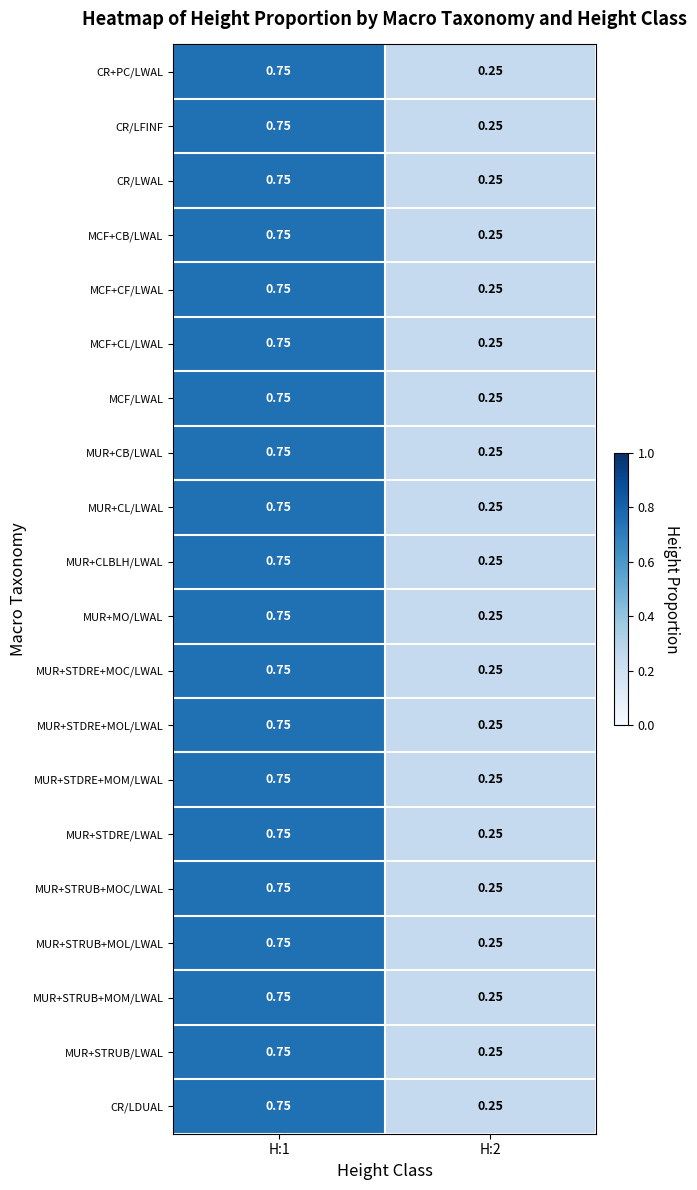

Reading right to left, transcribe all the data shown in this chart.

CR+PC/LWAL: H:2=0.2	H:1=0.8
CR/LFINF: H:2=0.2	H:1=0.8
CR/LWAL: H:2=0.2	H:1=0.8
MCF+CB/LWAL: H:2=0.2	H:1=0.8
MCF+CF/LWAL: H:2=0.2	H:1=0.8
MCF+CL/LWAL: H:2=0.2	H:1=0.8
MCF/LWAL: H:2=0.2	H:1=0.8
MUR+CB/LWAL: H:2=0.2	H:1=0.8
MUR+CL/LWAL: H:2=0.2	H:1=0.8
MUR+CLBLH/LWAL: H:2=0.2	H:1=0.8
MUR+MO/LWAL: H:2=0.2	H:1=0.8
MUR+STDRE+MOC/LWAL: H:2=0.2	H:1=0.8
MUR+STDRE+MOL/LWAL: H:2=0.2	H:1=0.8
MUR+STDRE+MOM/LWAL: H:2=0.2	H:1=0.8
MUR+STDRE/LWAL: H:2=0.2	H:1=0.8
MUR+STRUB+MOC/LWAL: H:2=0.2	H:1=0.8
MUR+STRUB+MOL/LWAL: H:2=0.2	H:1=0.8
MUR+STRUB+MOM/LWAL: H:2=0.2	H:1=0.8
MUR+STRUB/LWAL: H:2=0.2	H:1=0.8
CR/LDUAL: H:2=0.2	H:1=0.8